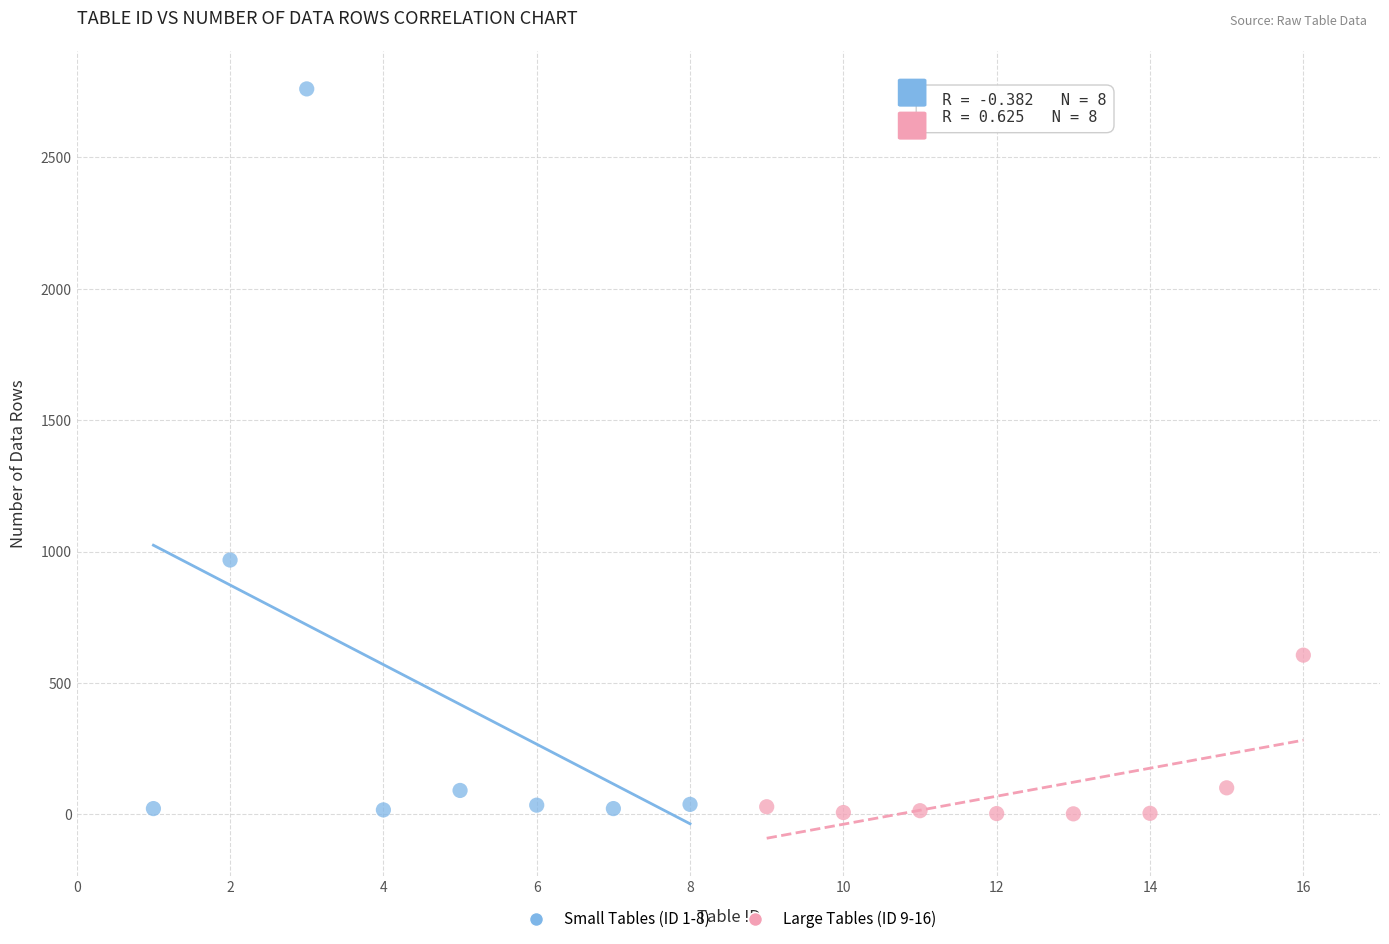

Which series has the largest Y range (max minus min)?

Small Tables (ID 1-8)